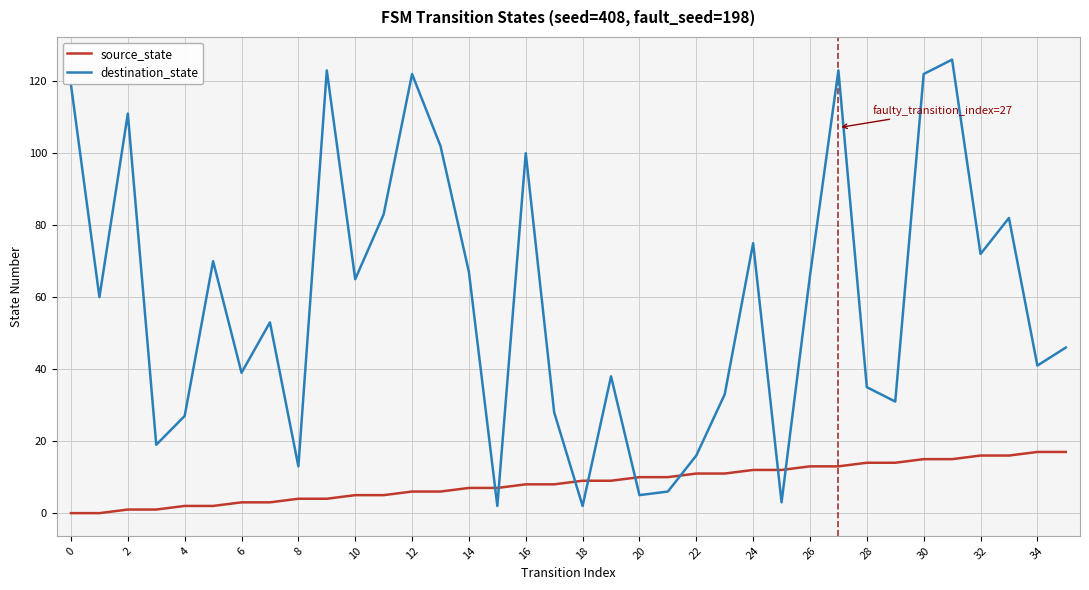

List the series in order of their overall mean, highest first.

destination_state, source_state